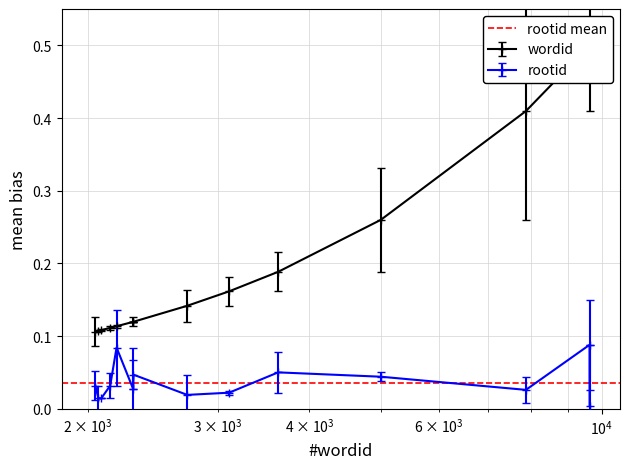

At which category does the chart reach its peak across all series?

9623